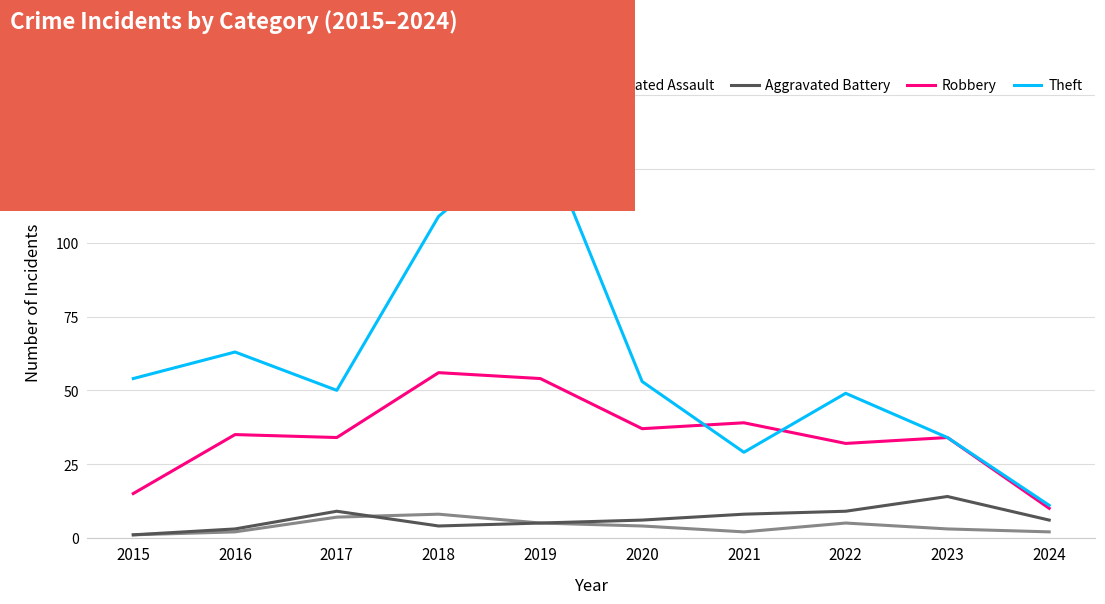

Is it true that Robbery equals 34 at 2023?

True